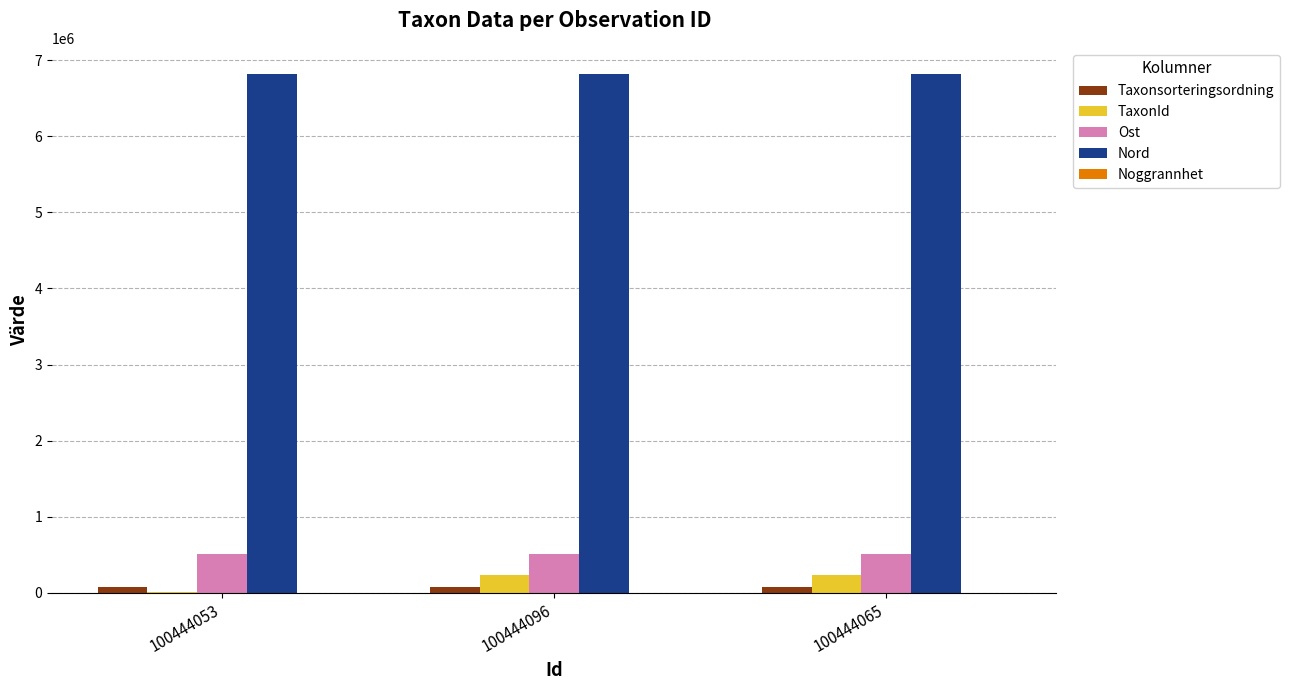

The Taxonsorteringsordning series shows 77259 at 100444065. True or false?

True